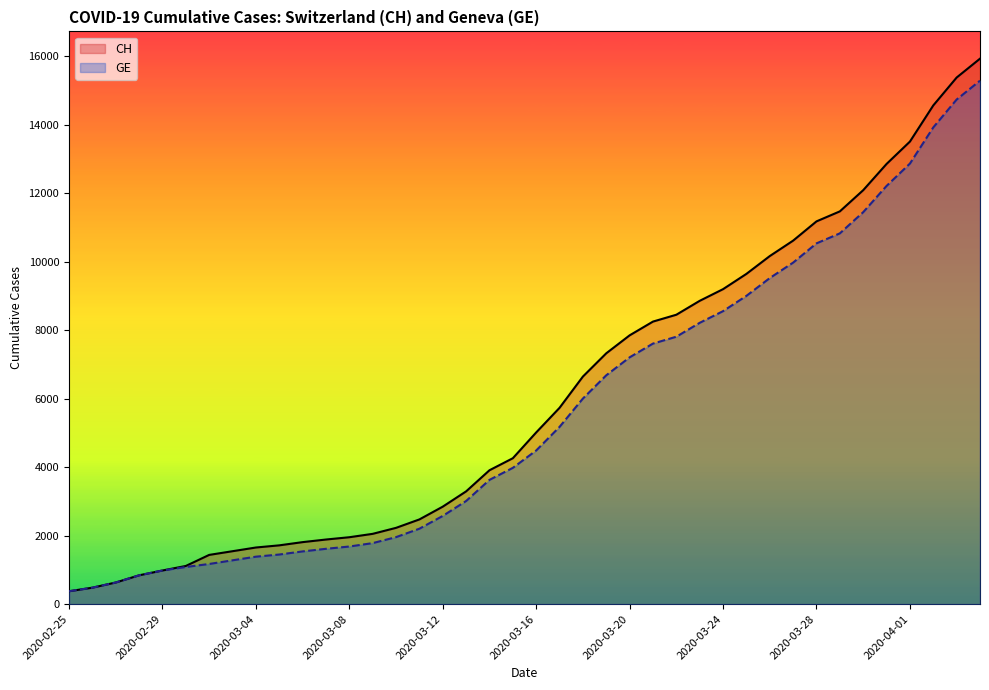

How many lines are shown in the chart?

2